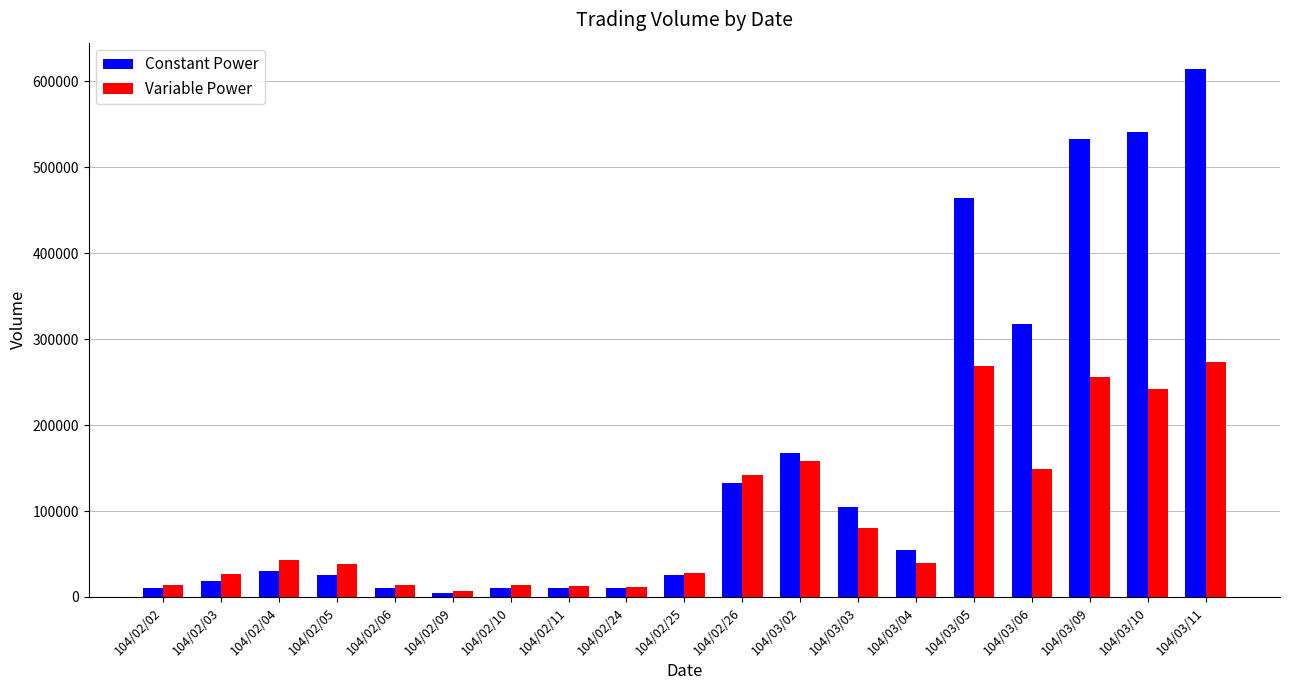

How many groups of bars are there?

19